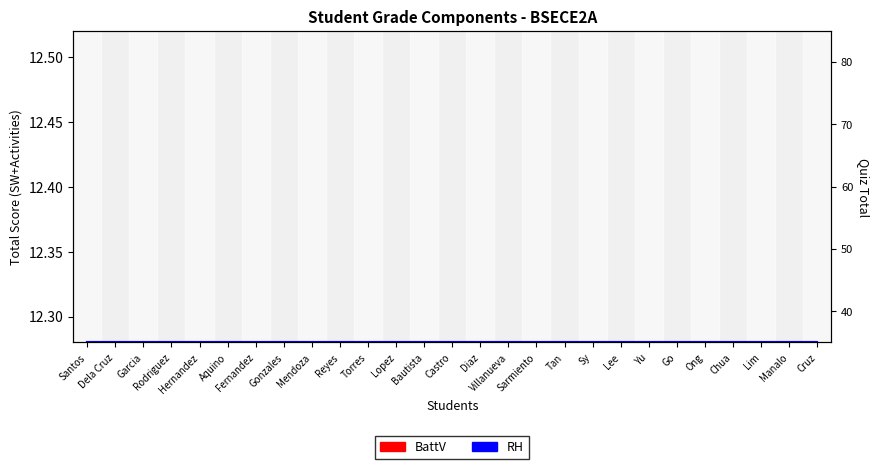

True or false: RH and BattV cross at least once.

False